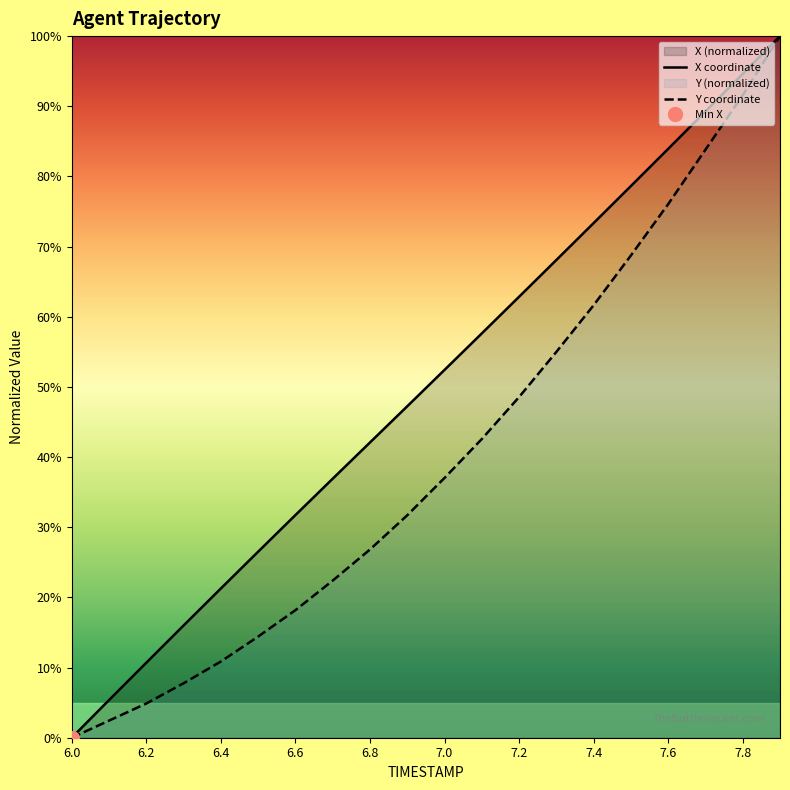

True or false: X coordinate and Y coordinate cross at least once.

False